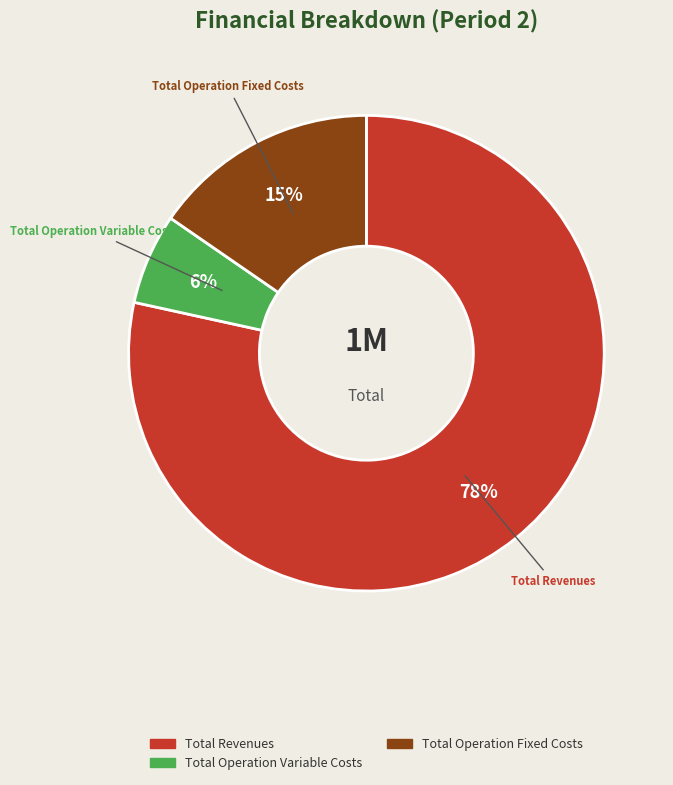

To the nearest percent, what is the average slice percentage?

33%